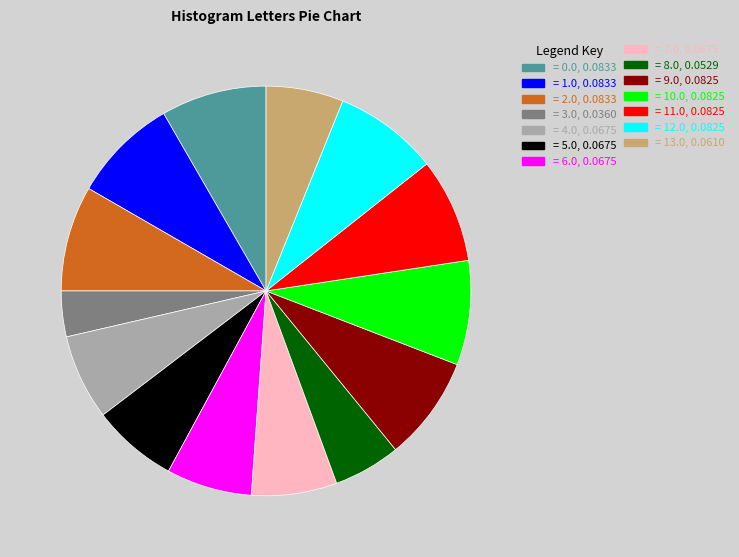

Is there a majority slice in this chart?

No